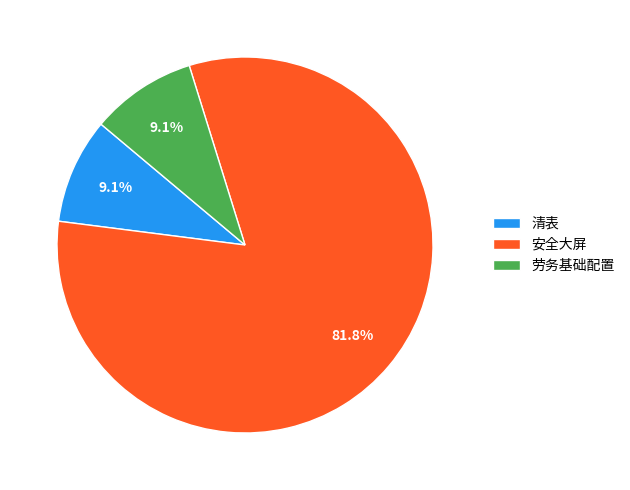

Is it true that 劳务基础配置 is 1% of the pie?

False